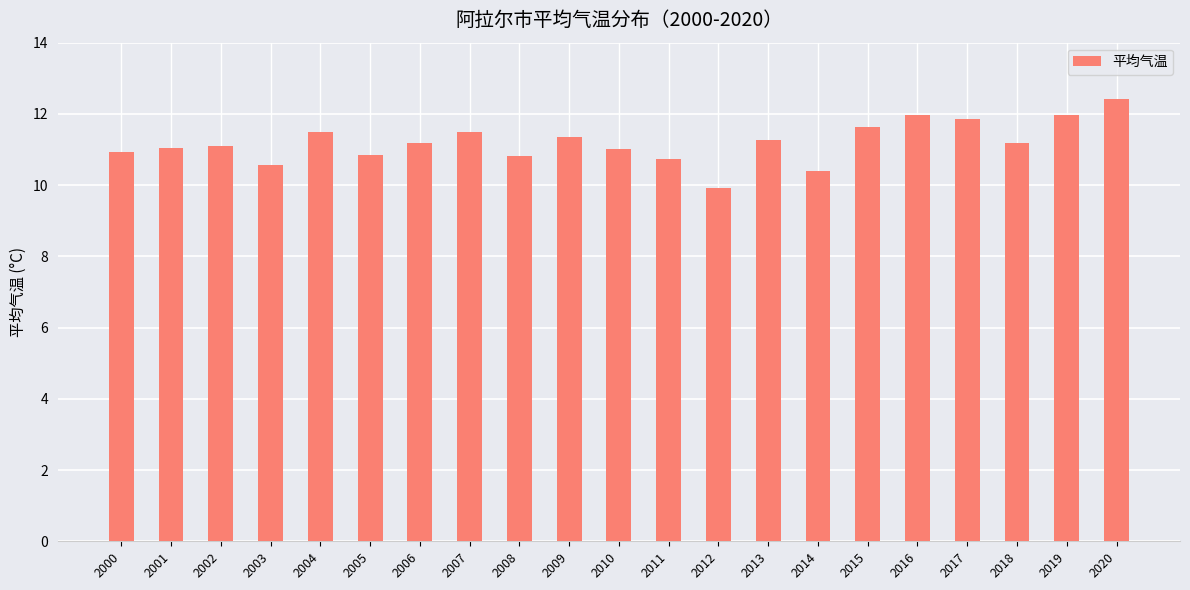

Between 2017 and 2009, which is larger?

2017